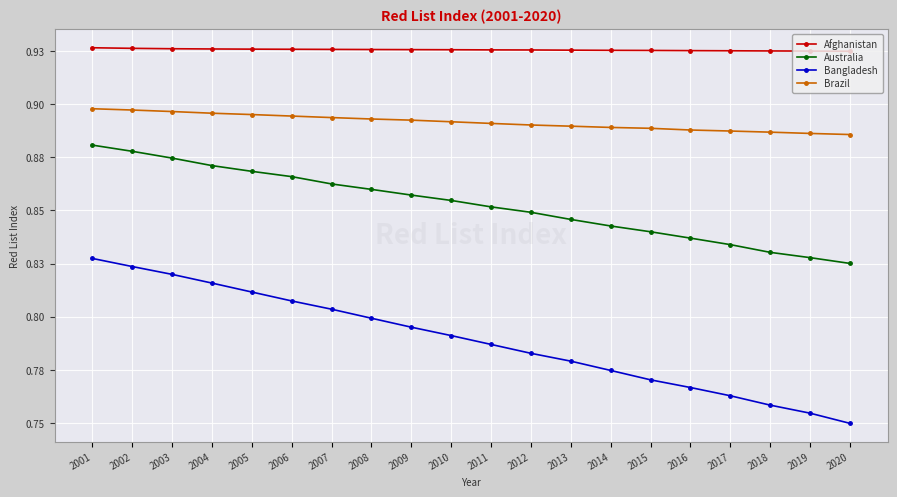

The value of Afghanistan at 2006 is 0.9. True or false?

True